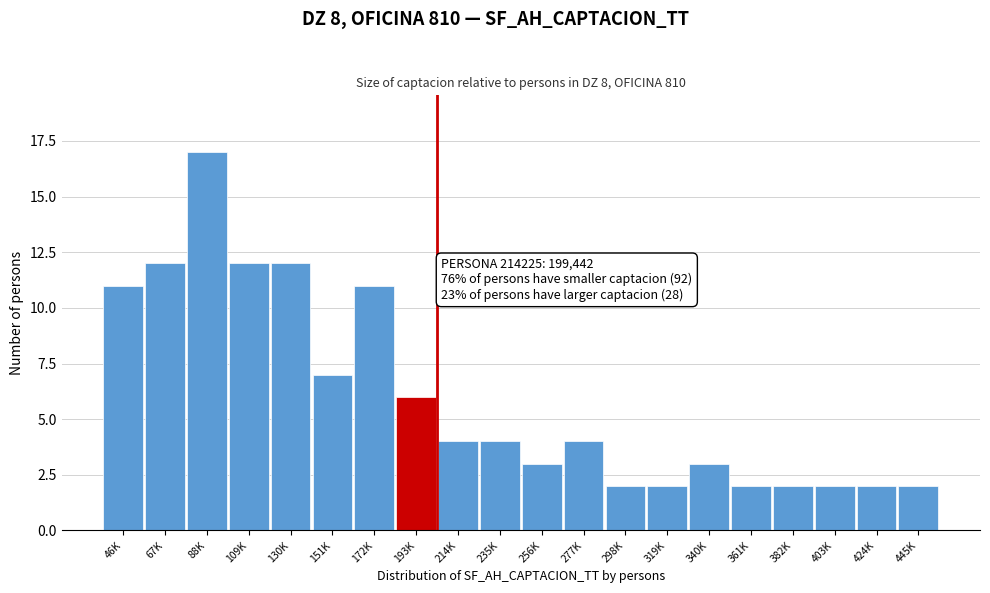

Reading left to right, transcribe all the data shown in this chart.

46K=11	67K=12	88K=17	109K=12	130K=12	151K=7	172K=11	193K=6	214K=4	235K=4	256K=3	277K=4	298K=2	319K=2	340K=3	361K=2	382K=2	403K=2	424K=2	445K=2